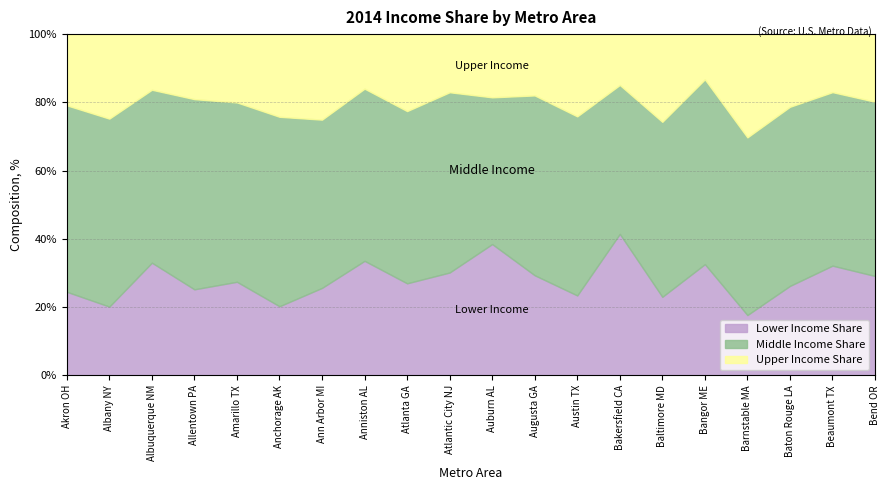

At which category does Middle Income Share reach its first local peak?

Albany NY